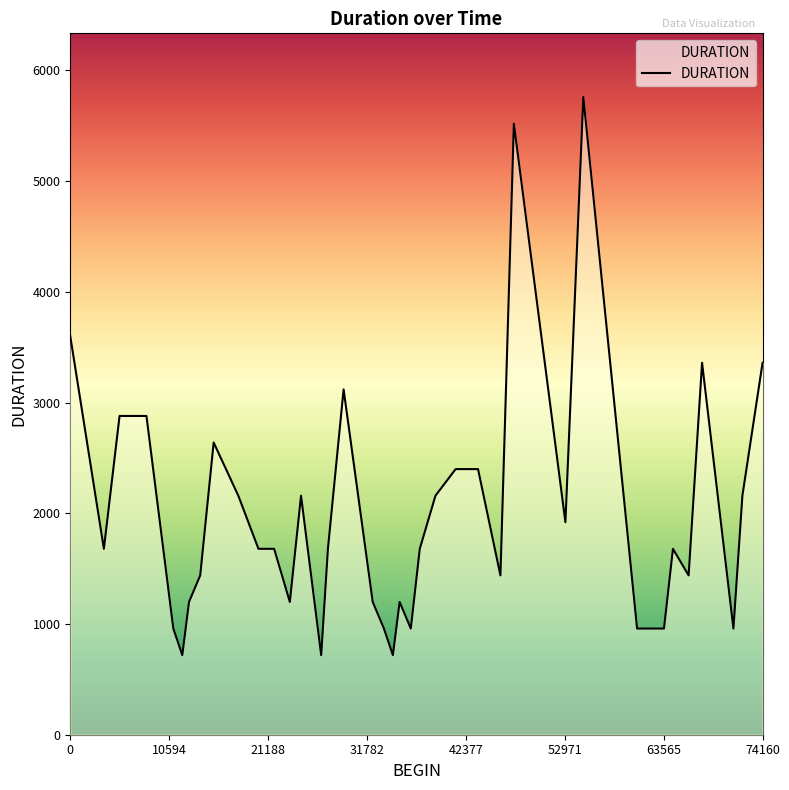

Does the chart have visible grid lines?

No